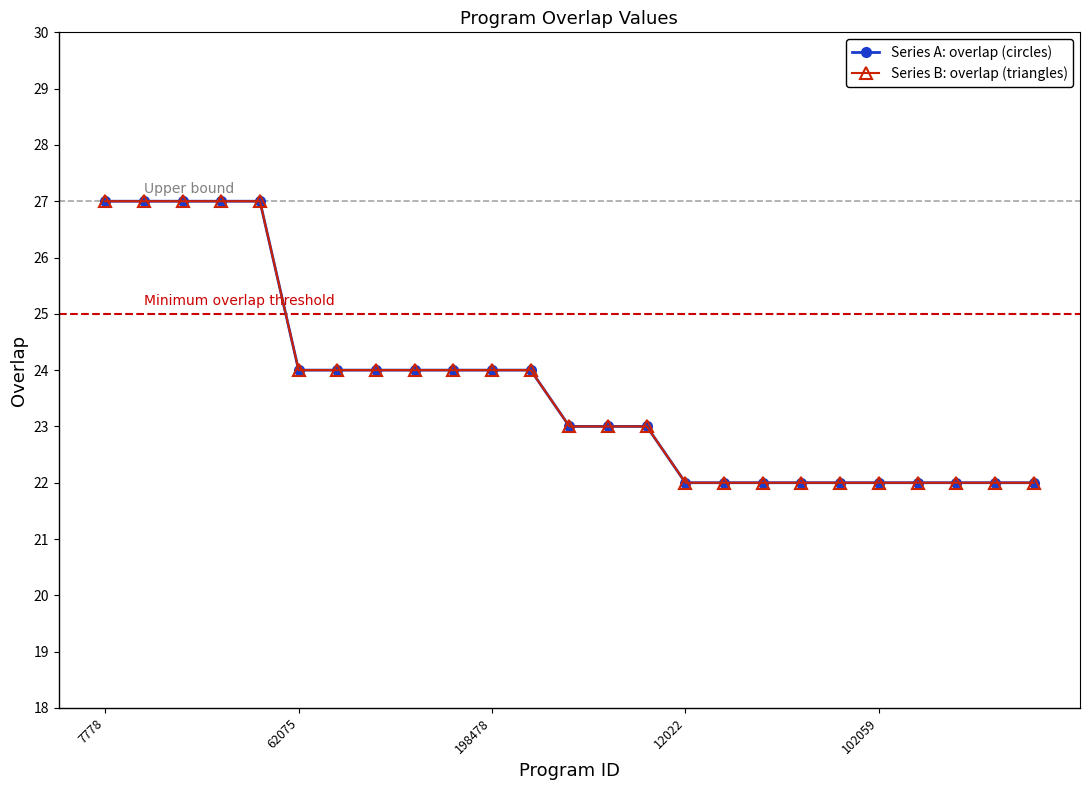

How many lines are shown in the chart?

2